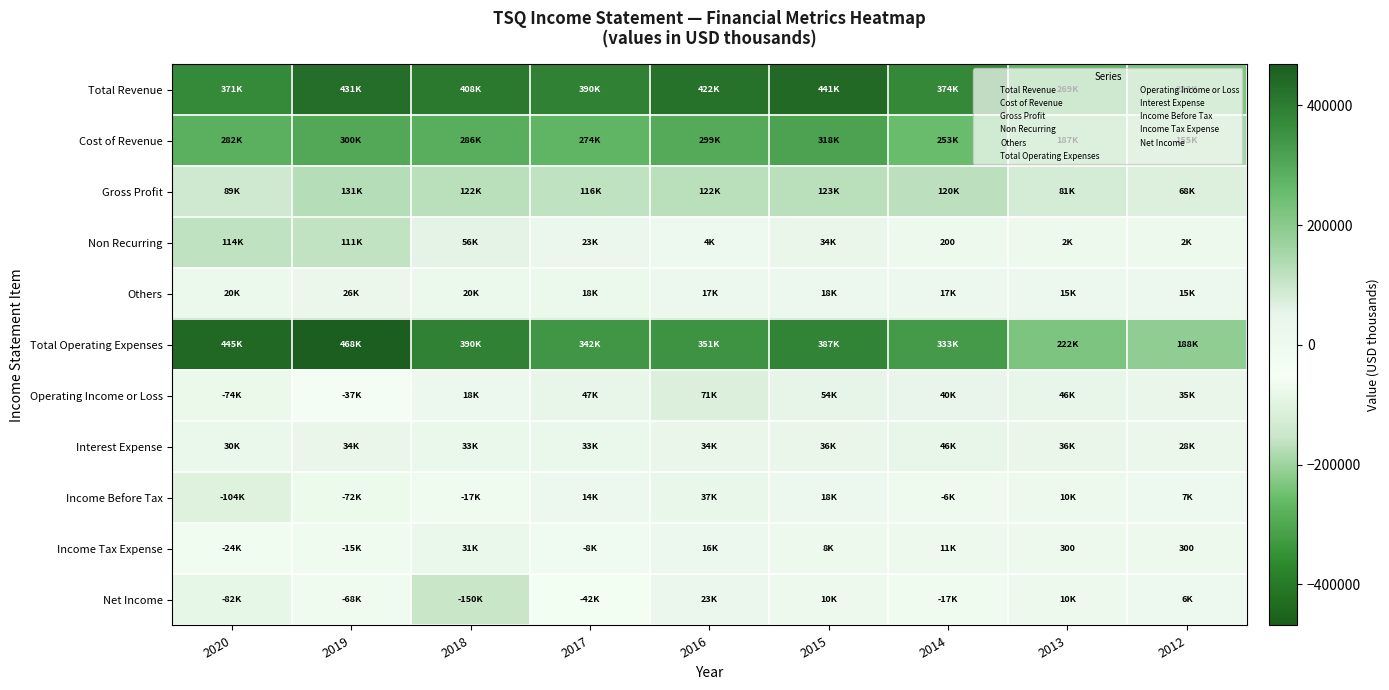

Which series has the largest total across all categories?

Total Revenue